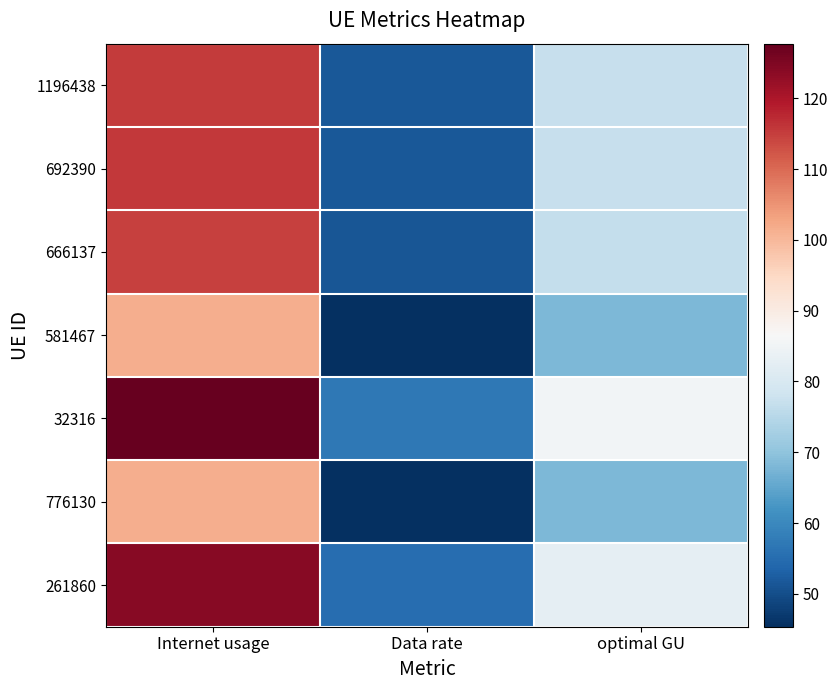

Reading left to right, transcribe all the data shown in this chart.

1196438: Internet usage=115.4	Data rate=51.5	optimal GU=77.1
692390: Internet usage=115.5	Data rate=51.6	optimal GU=77.2
666137: Internet usage=114.7	Data rate=51.2	optimal GU=76.6
581467: Internet usage=101.6	Data rate=45.4	optimal GU=67.9
32316: Internet usage=127.7	Data rate=57.0	optimal GU=85.3
776130: Internet usage=101.6	Data rate=45.4	optimal GU=67.9
261860: Internet usage=123.9	Data rate=55.3	optimal GU=82.8